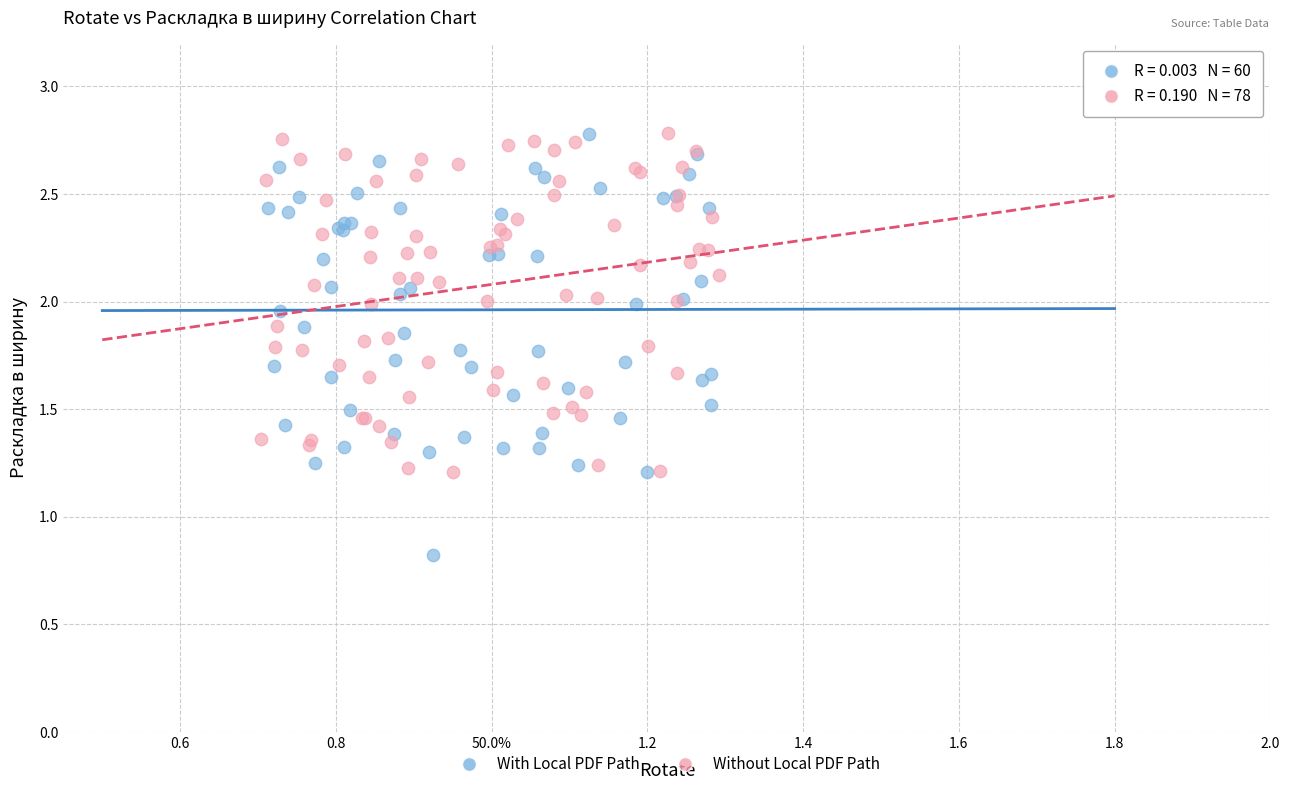

Which series contains the lowest Y value?

With Local PDF Path